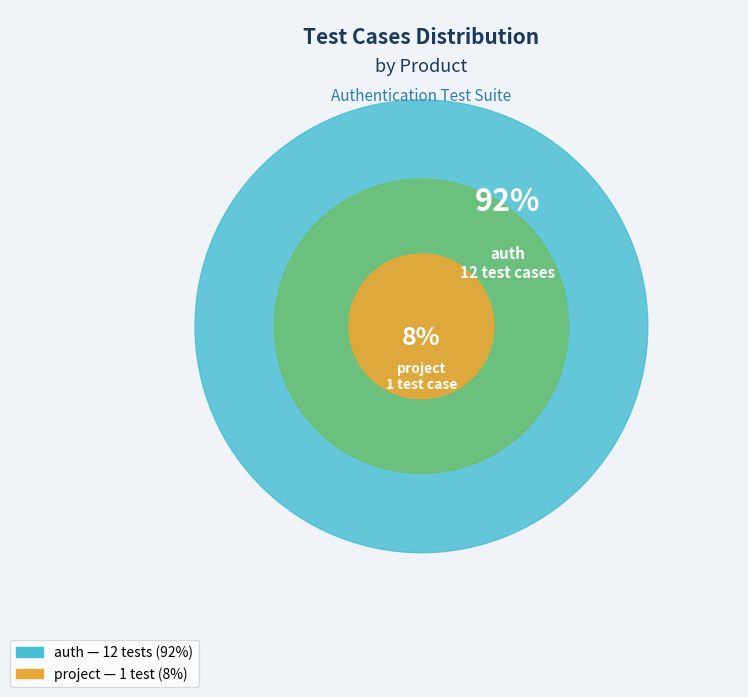

Is it true that auth is 85% of the pie?

False